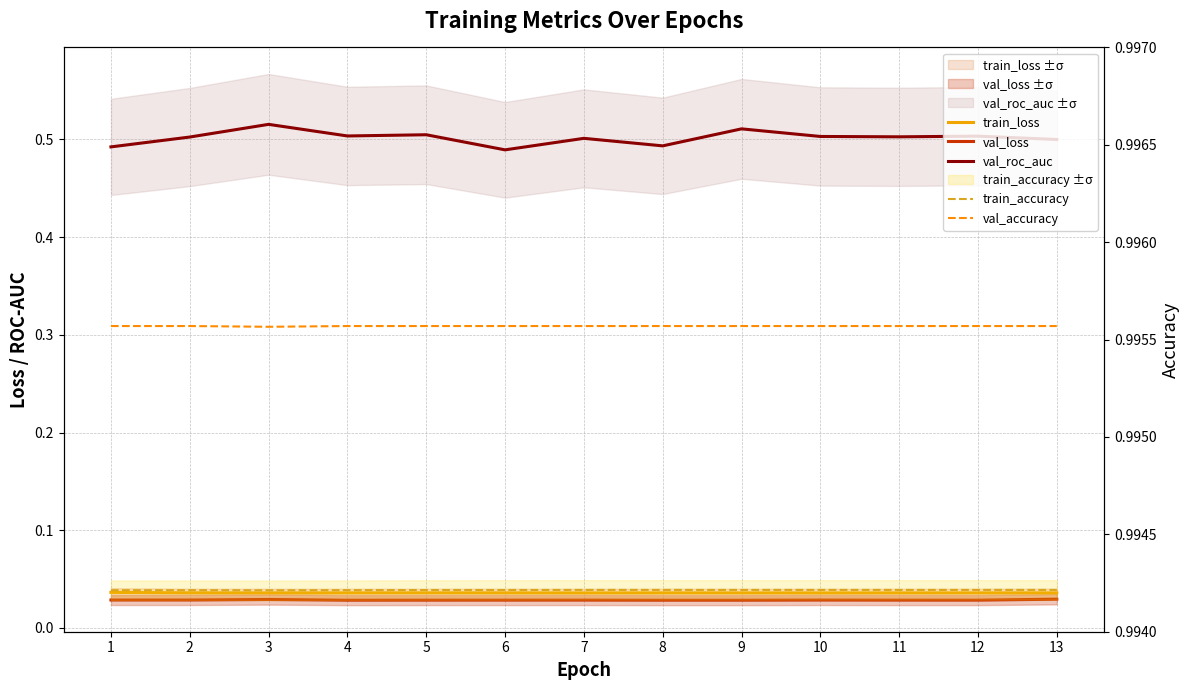

True or false: val_accuracy has a value of 1.4 at 3.

False